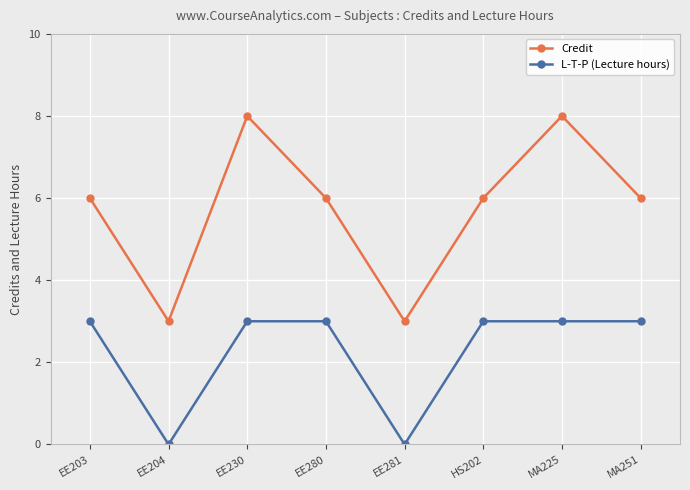

Rank the series at EE203 from lowest to highest value.

L-T-P (Lecture hours), Credit